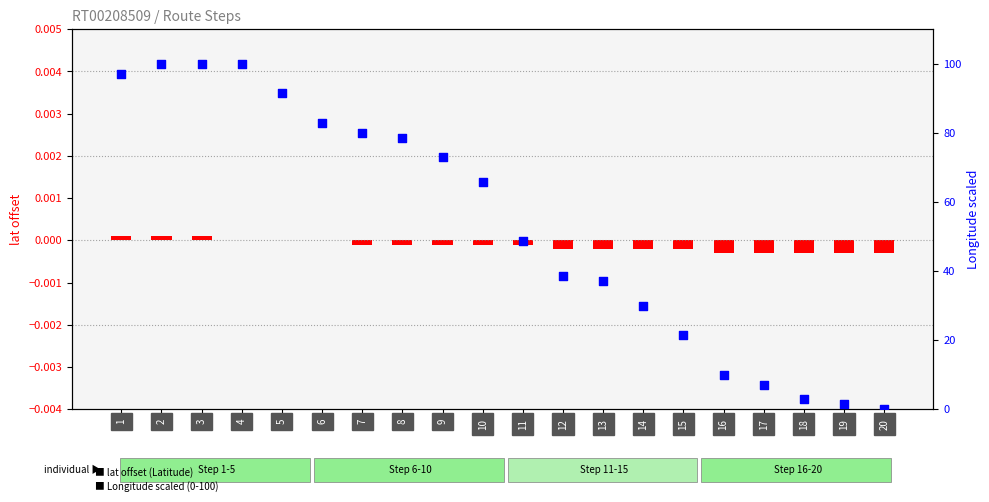

Which series contains the lowest Y value?

lat offset (Latitude - center)